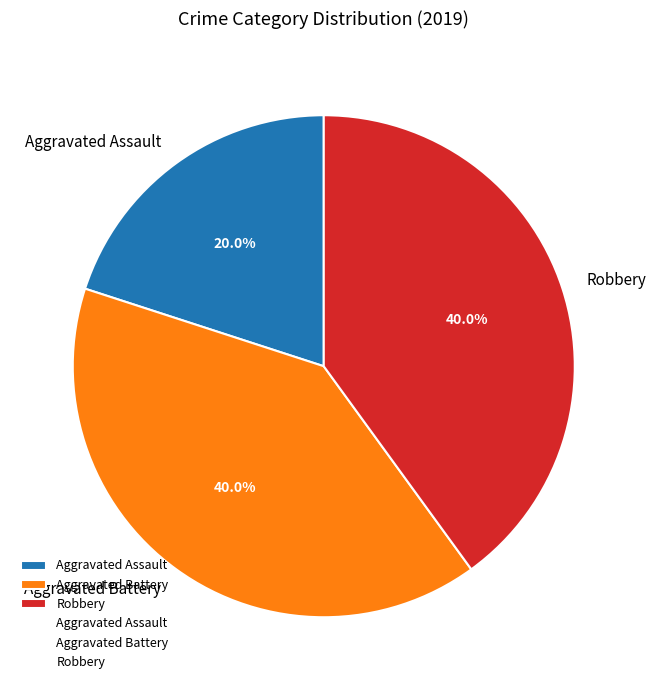

What portion of the pie excludes Robbery?

60.0%